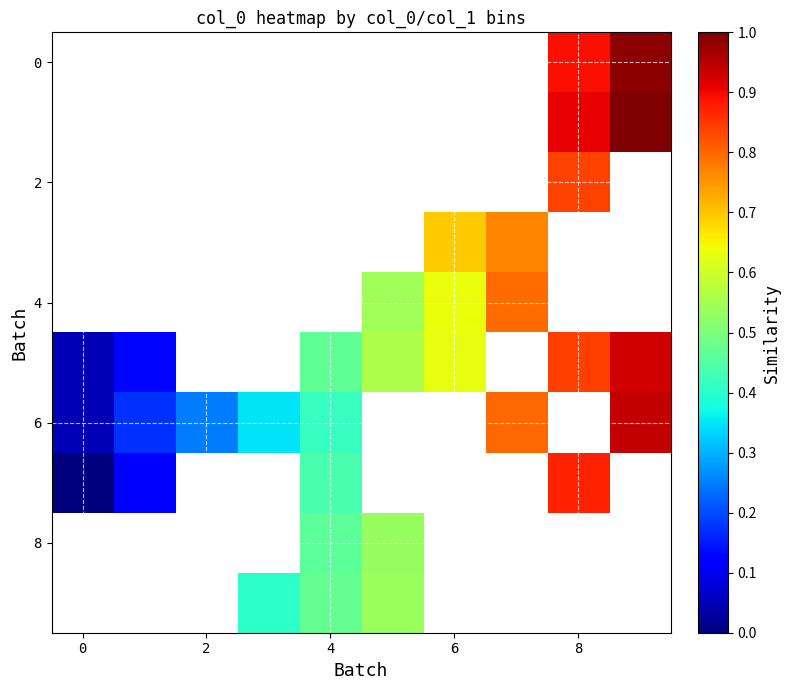

Between 7 and 6, which is larger?

6